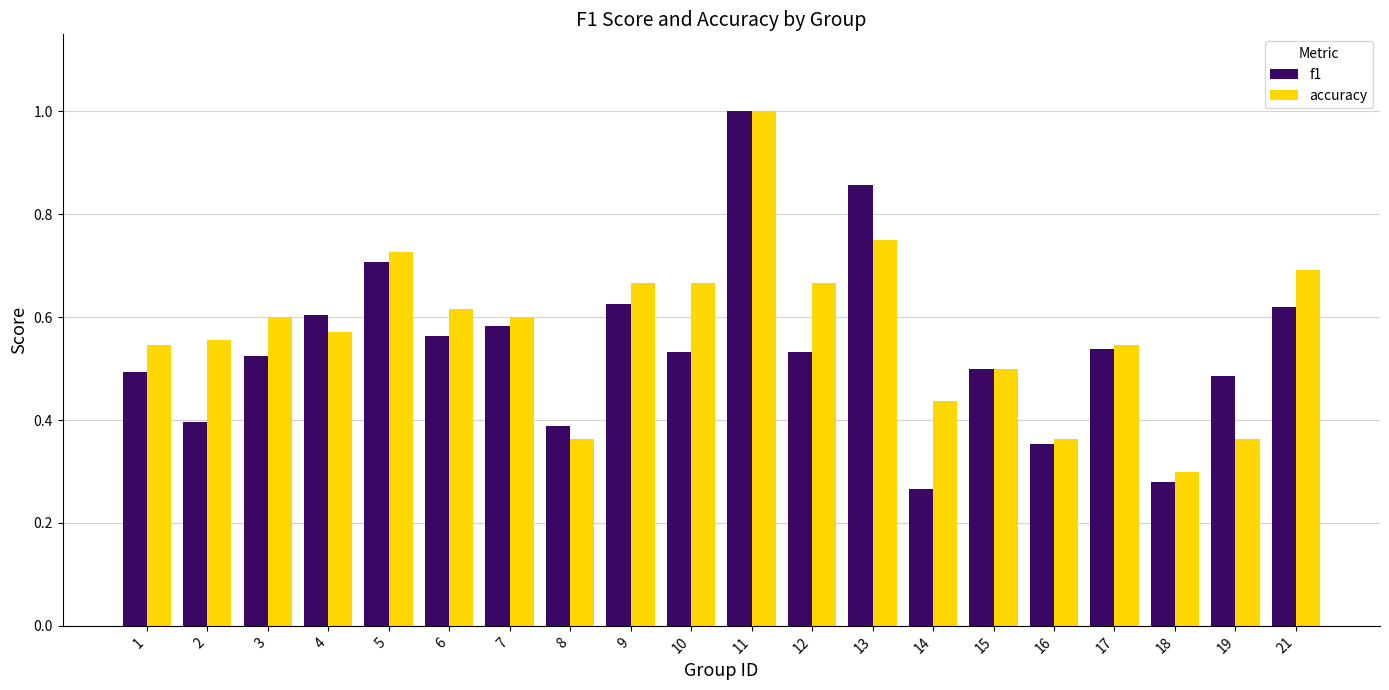

What is the highest value of the accuracy series?

1.0